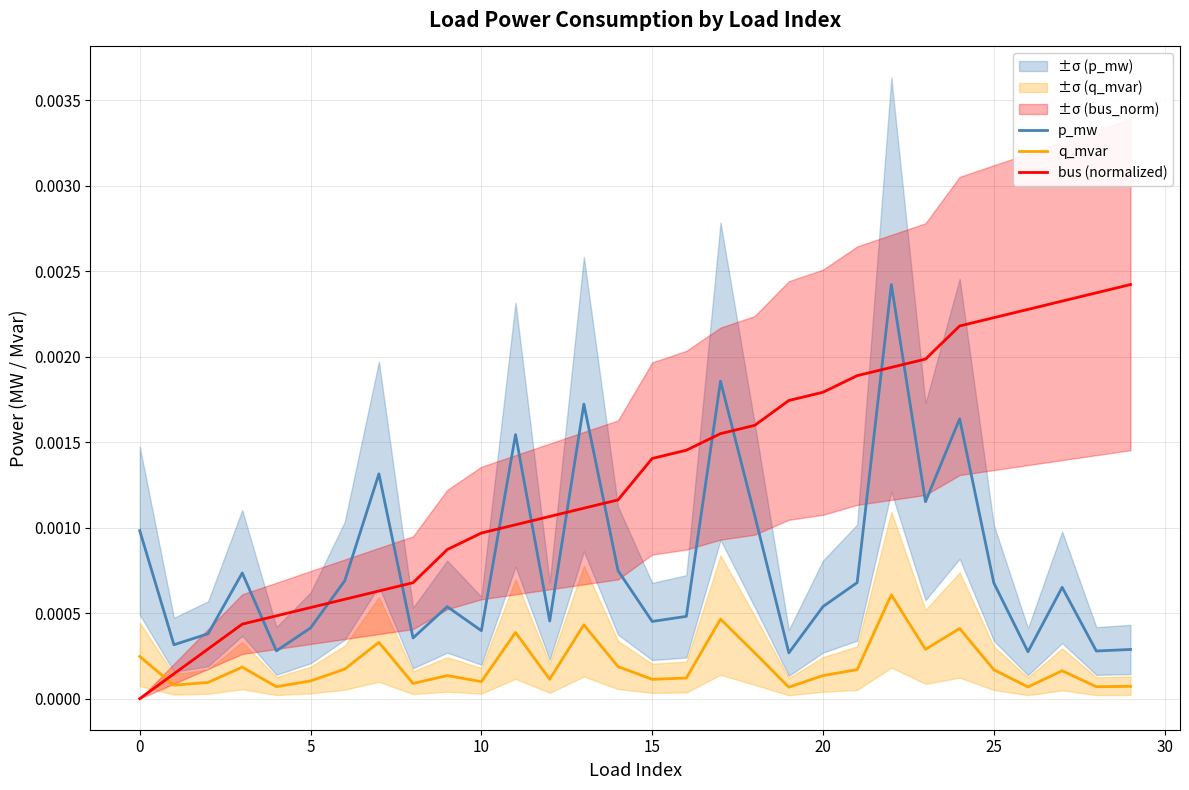

What is the label of the 21st point from the right?

9